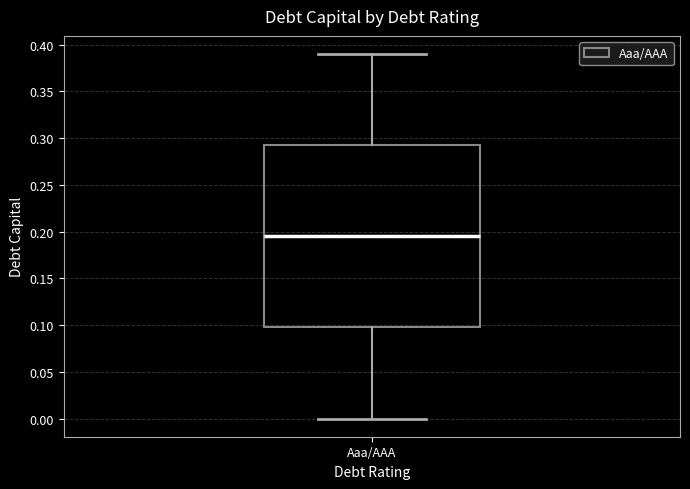

Read this box plot against the y-axis: the position of the median line, the range covered by the box, and the ends of both whiskers. The values are not printed on the chart, so give them approximately, as read against the axis.

median 0.195, box 0.100 to 0.295, whiskers 0.000 to 0.390